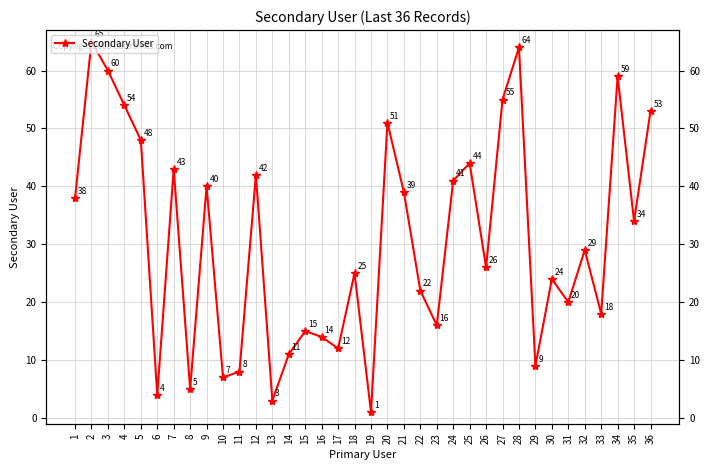

What is the smallest value displayed?

1